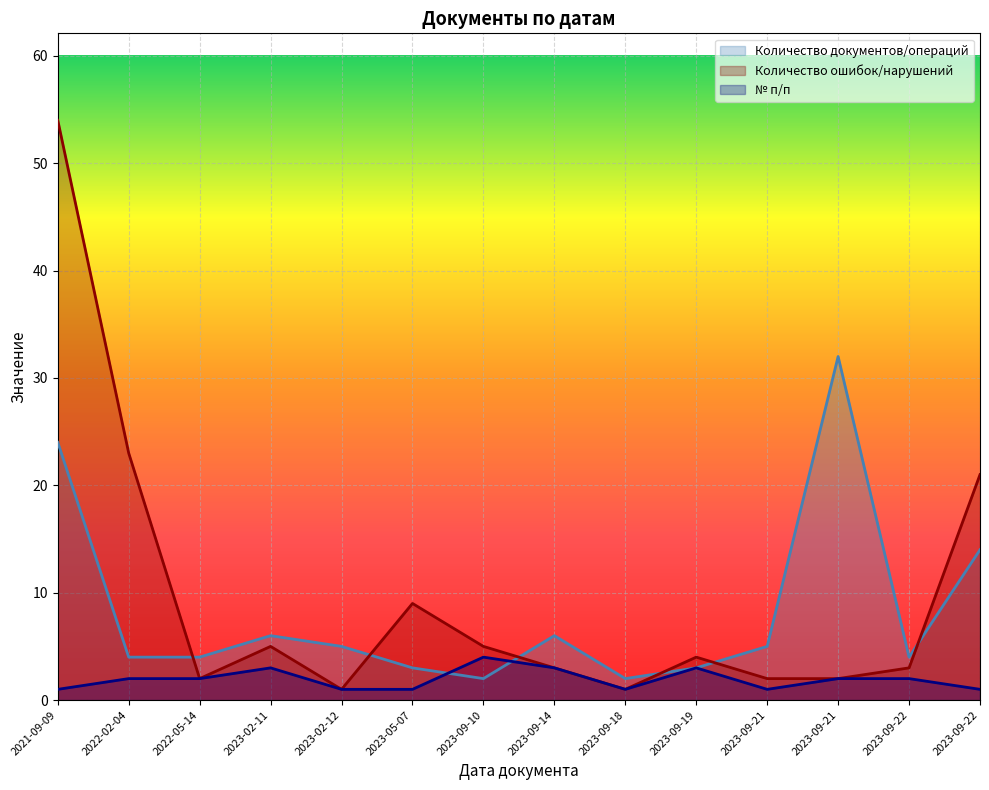

What is the approximate value of Количество ошибок/нарушений at 2023-09-22, to the nearest 10?

20